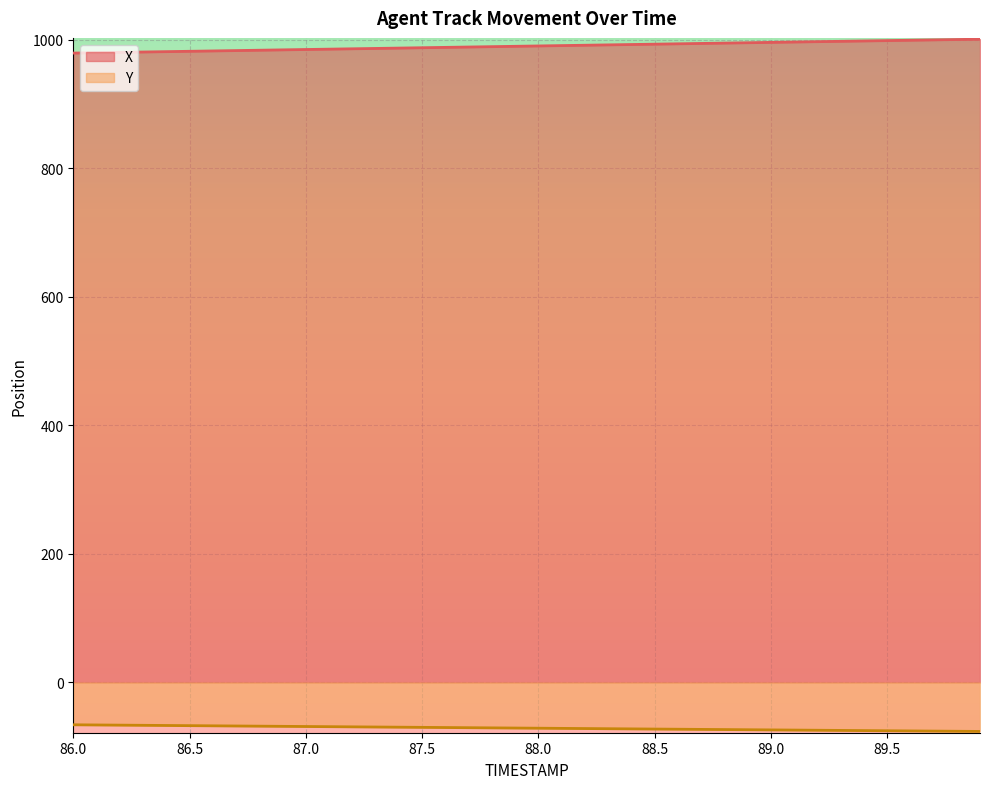

How many data points in Y are less than -70?

24